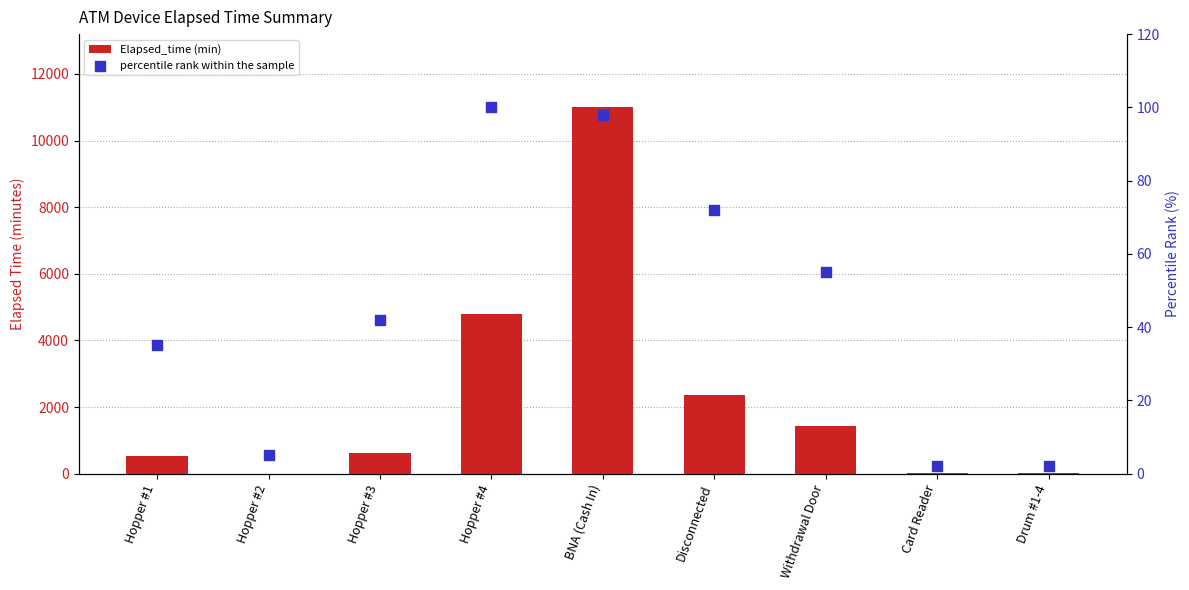

Which series has the largest Y range (max minus min)?

Elapsed_time (min)